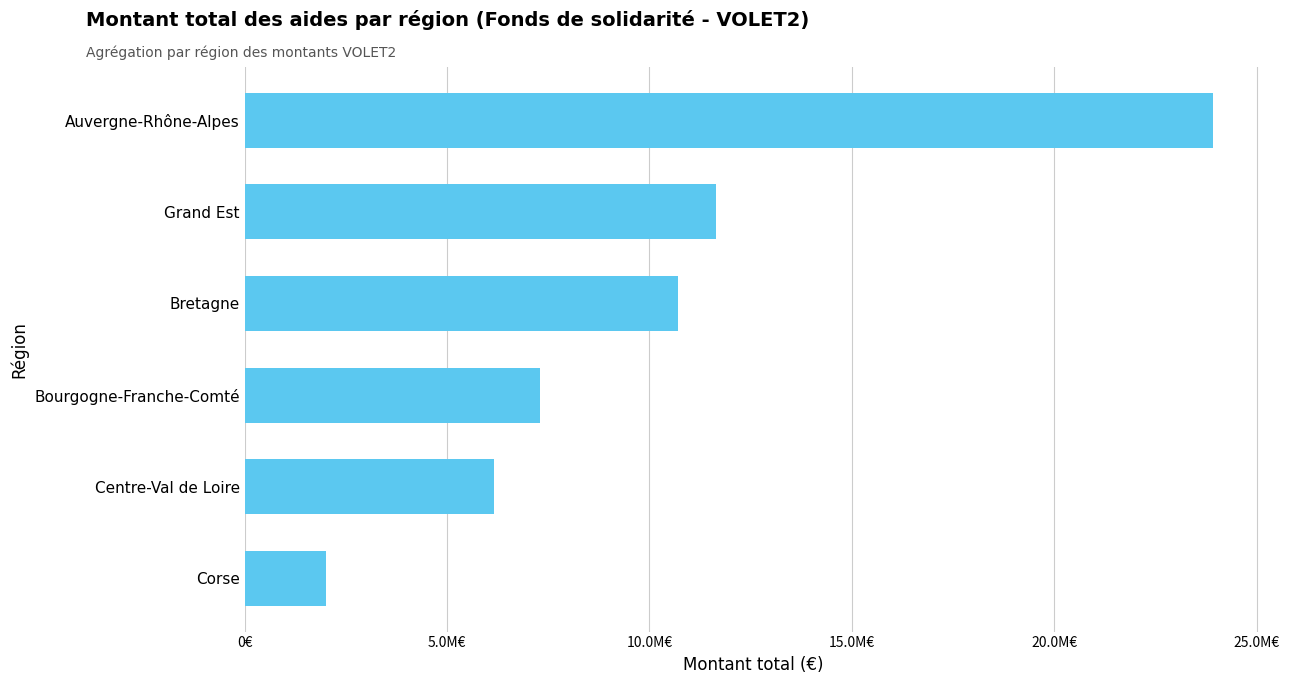

What is the minimum value shown in the chart?

2001228.8